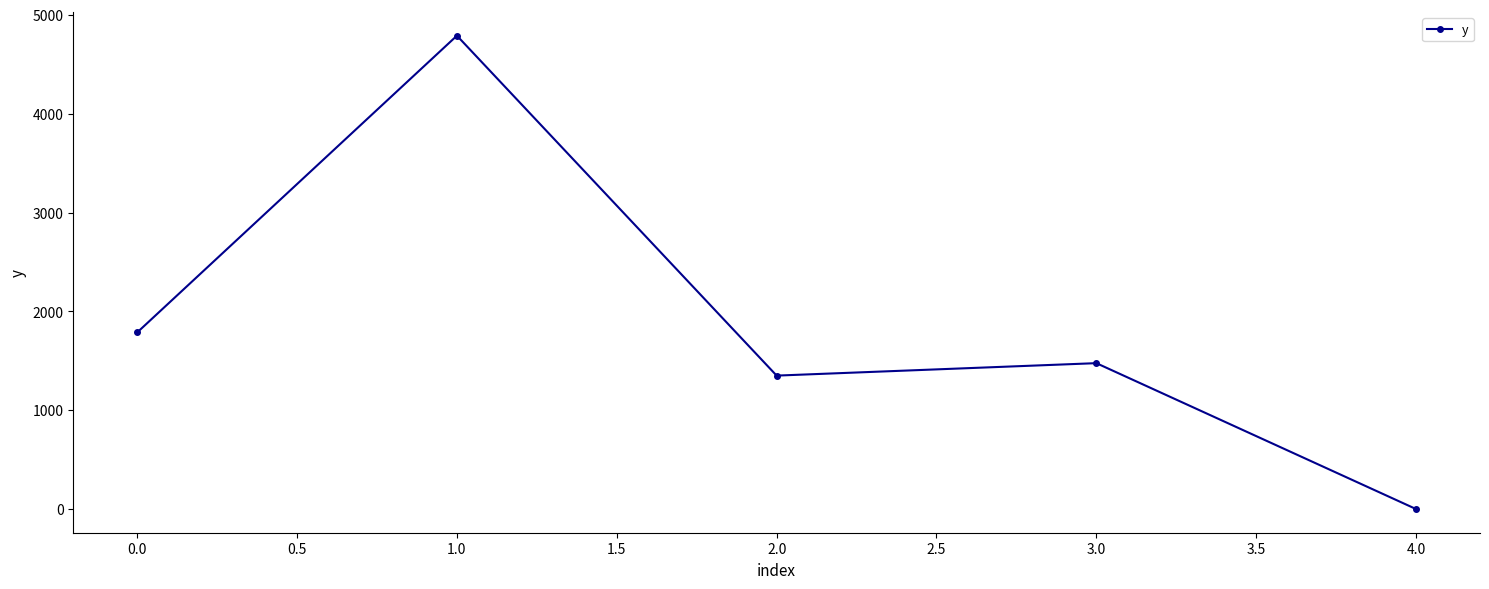

Reading left to right, transcribe all the data shown in this chart.

0.0=1787	1.0=4789	2.0=1350	3.0=1476	4.0=0